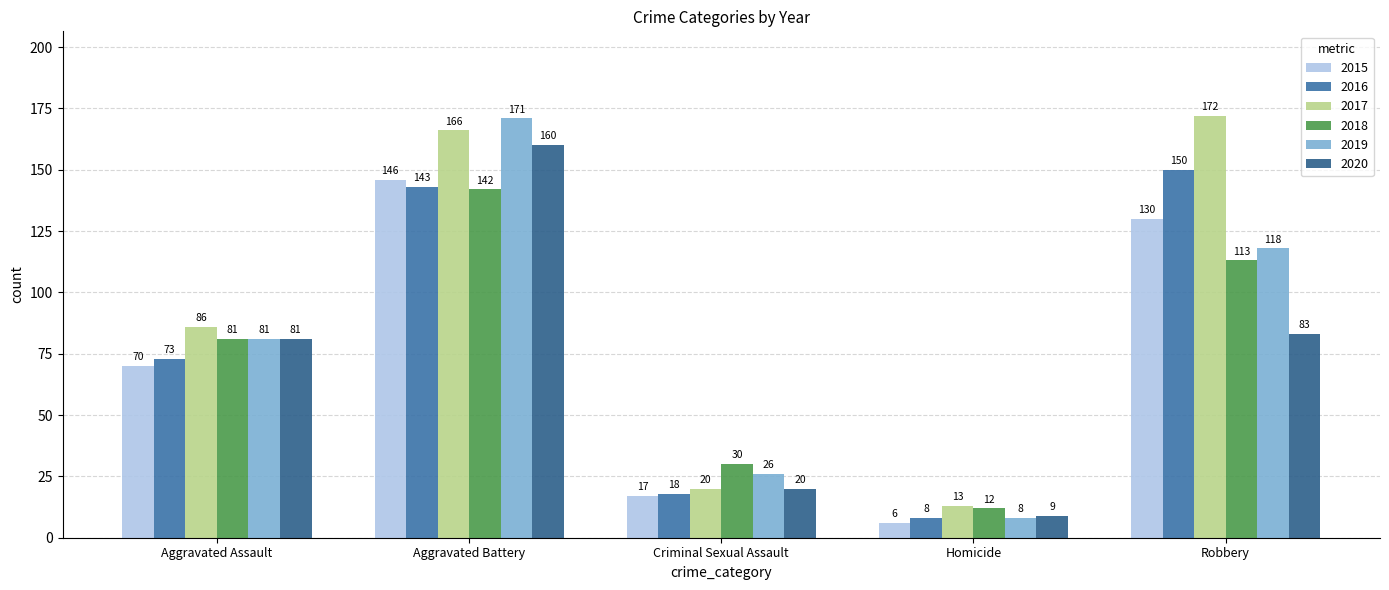

The 2018 series shows 142 at Aggravated Battery. True or false?

True